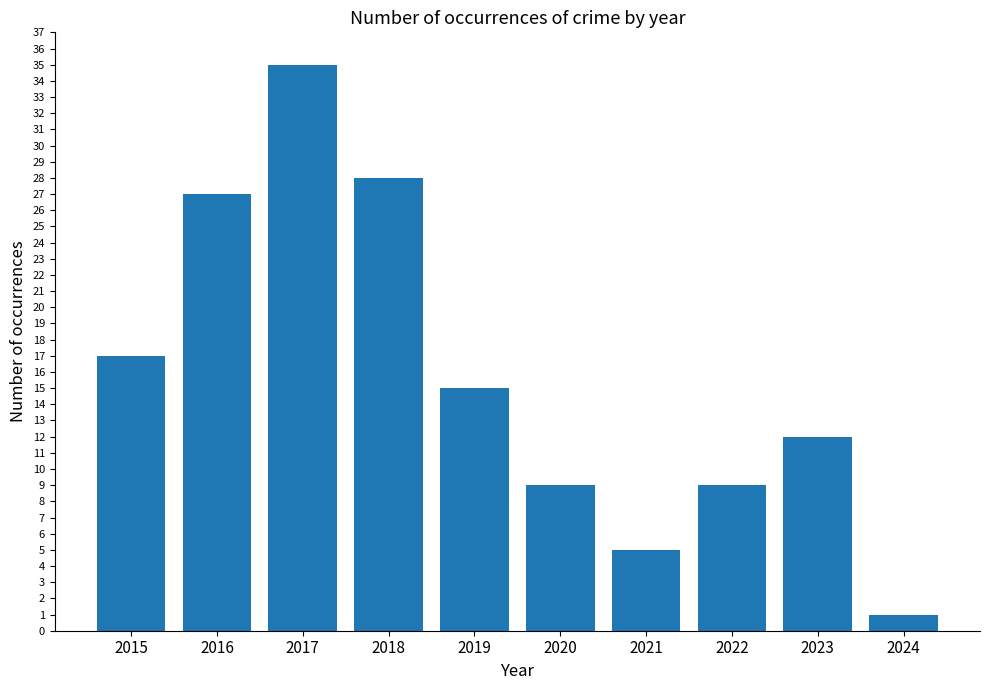

What is the average value?

16